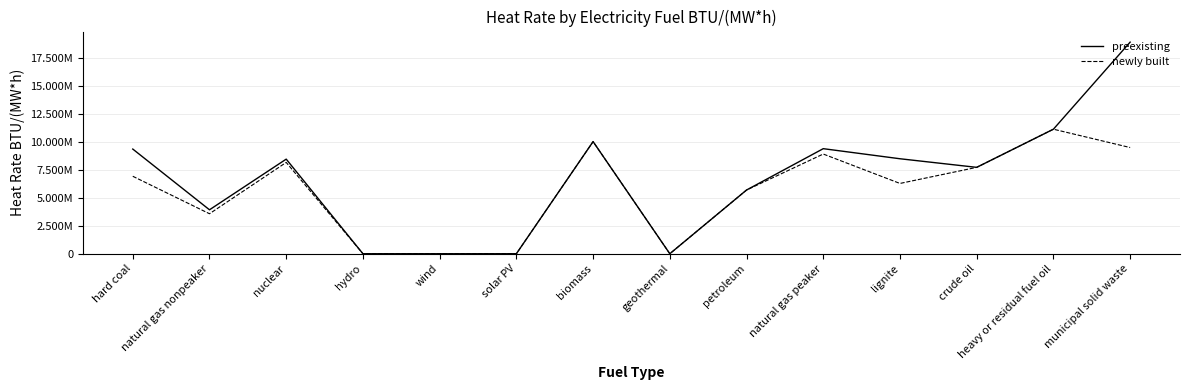

Between solar PV and petroleum, which is larger?

petroleum